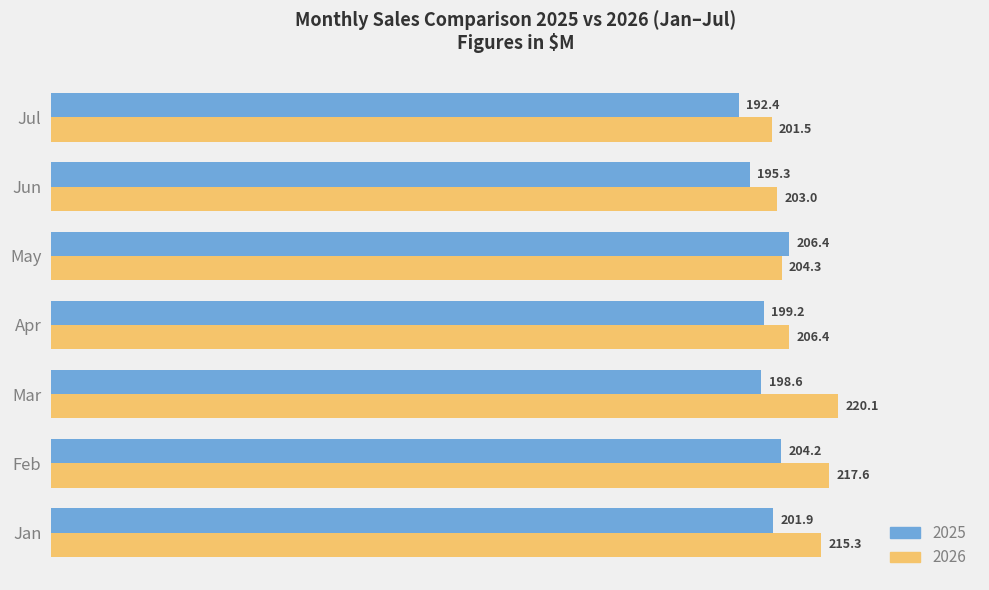

Which series has the largest range (max minus min)?

2026